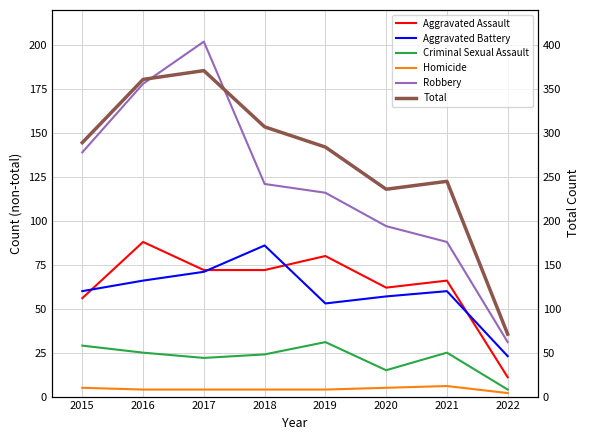

At how many categories does at least one series exceed 217?

7